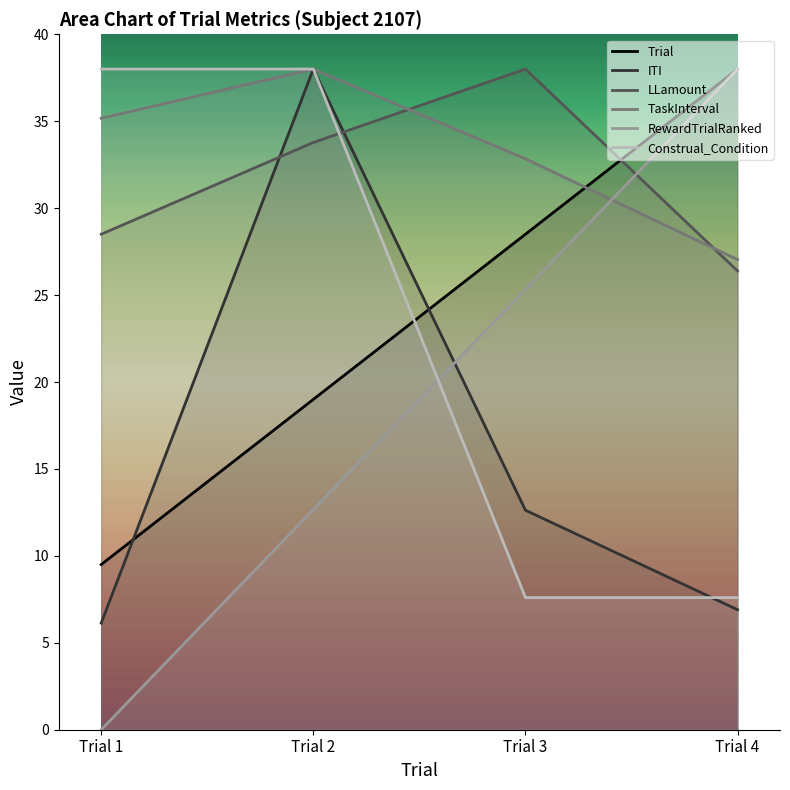

Rank the series by their maximum value, from lowest to highest.

Trial, ITI, LLamount, TaskInterval, RewardTrialRanked, Construal_Condition